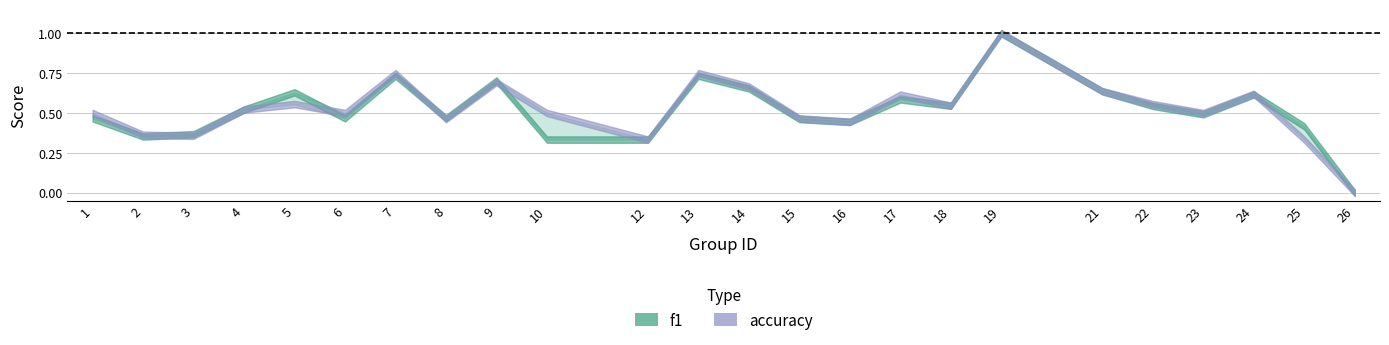

Read the accuracy value at 18.

0.5